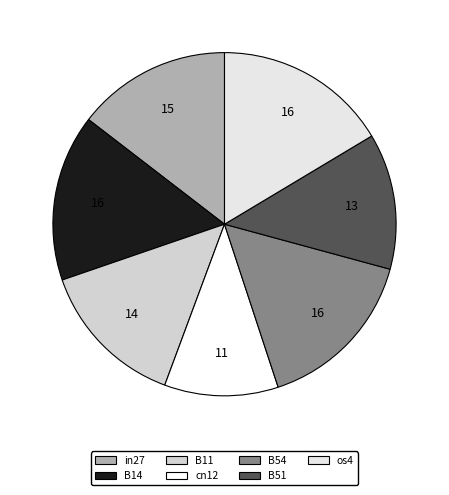

Between B11 and B51, which is larger?

B11